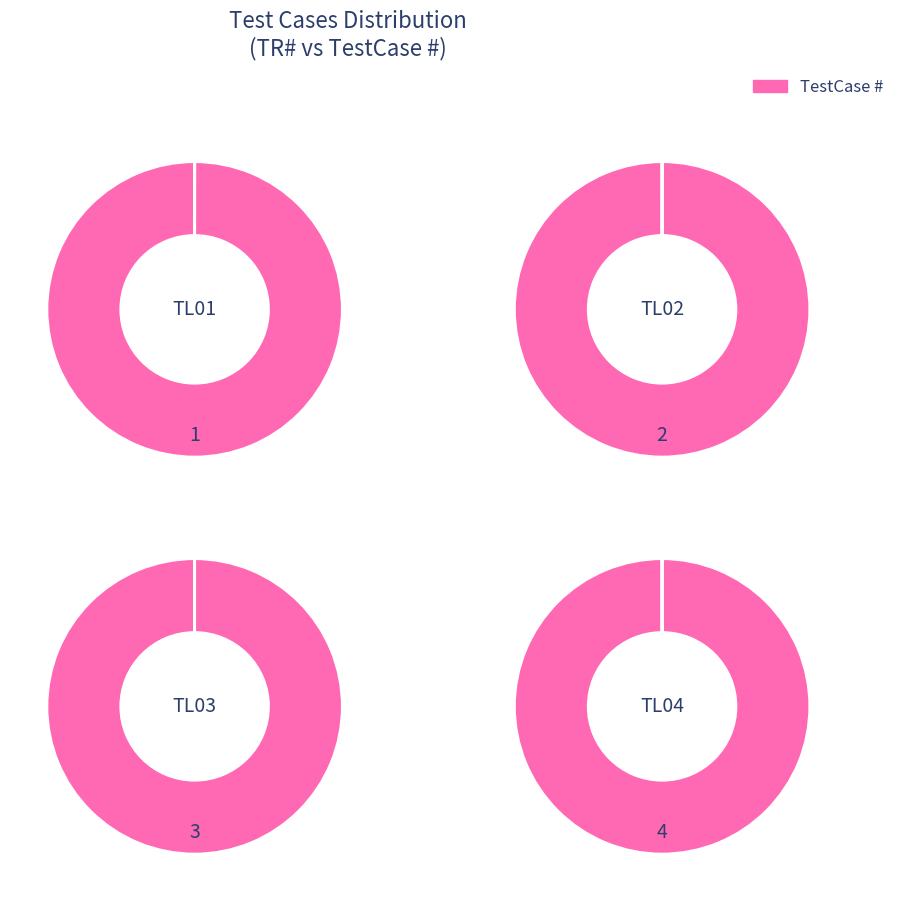

True or false: TL03 accounts for 19% of the total.

False